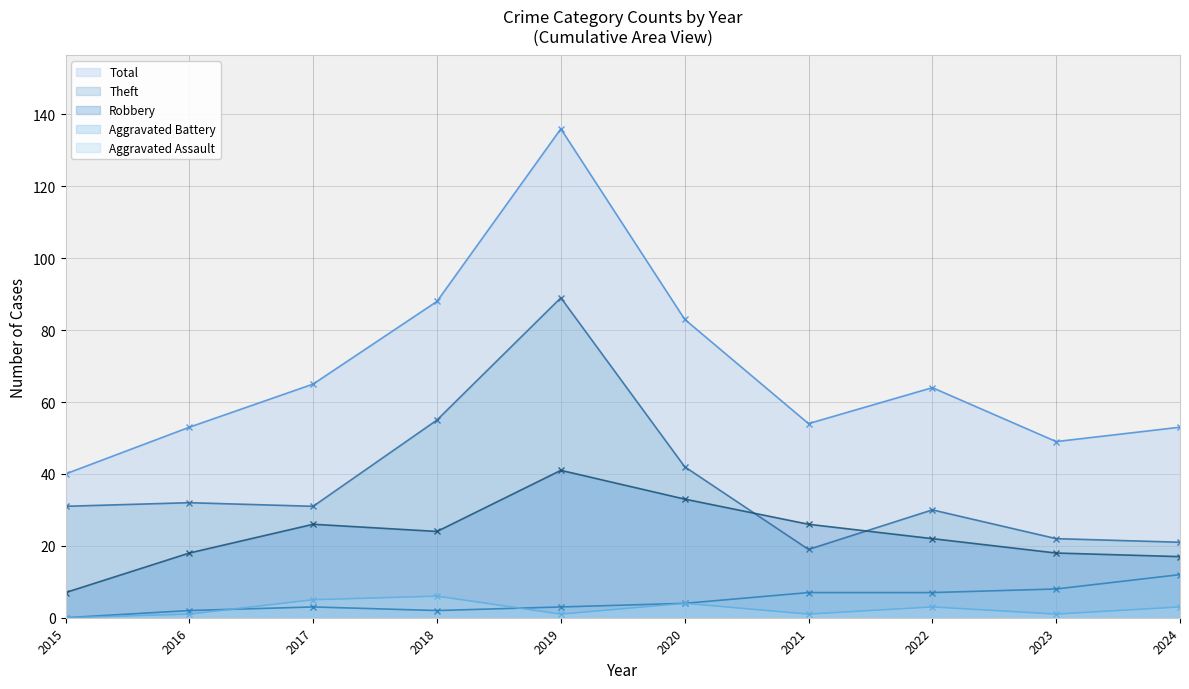

At which label does Aggravated Assault reach its peak?

2018